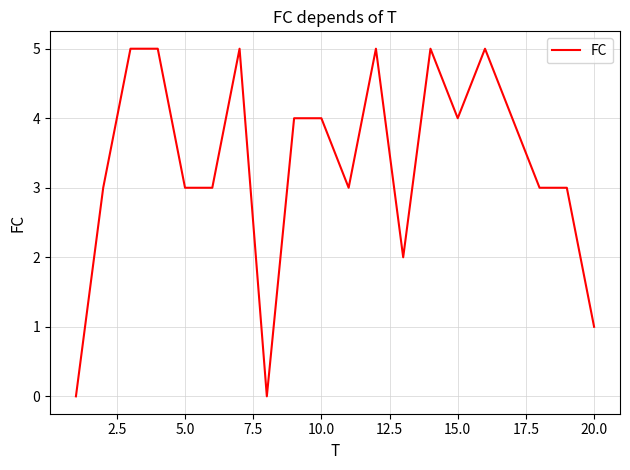

How many values are below 4?

10